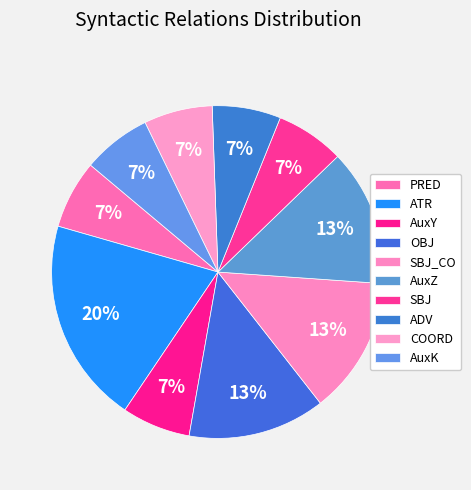

To the nearest percent, what portion does SBJ_CO represent?

13%